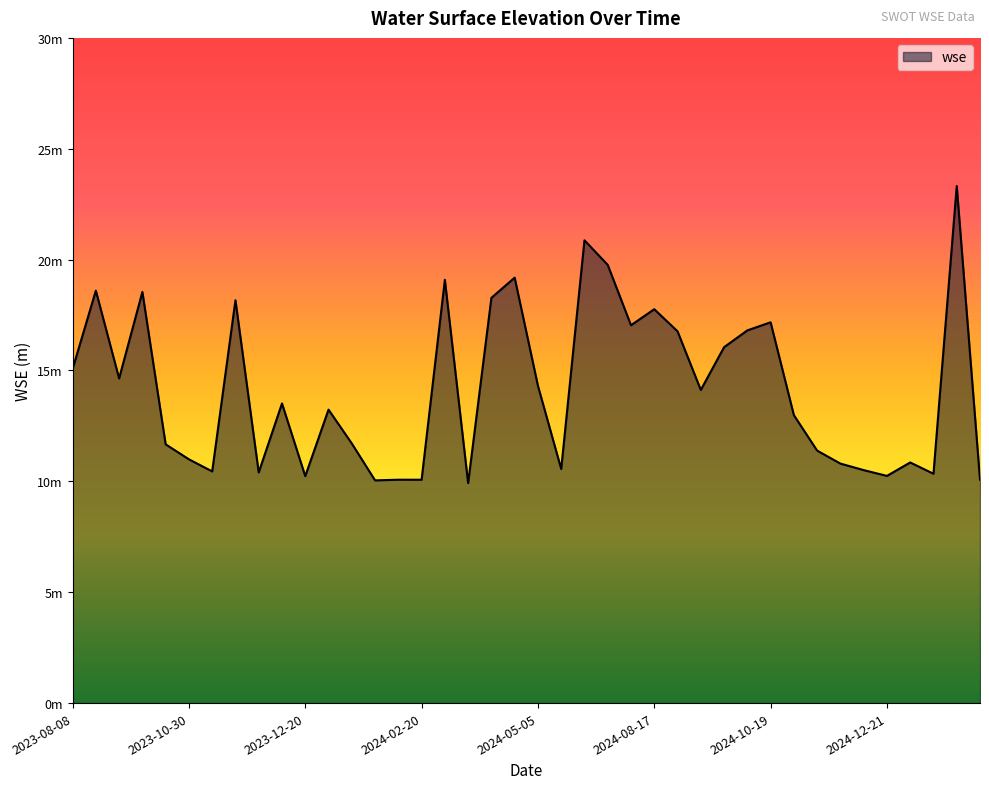

Is this an area chart (filled region under the line)?

Yes